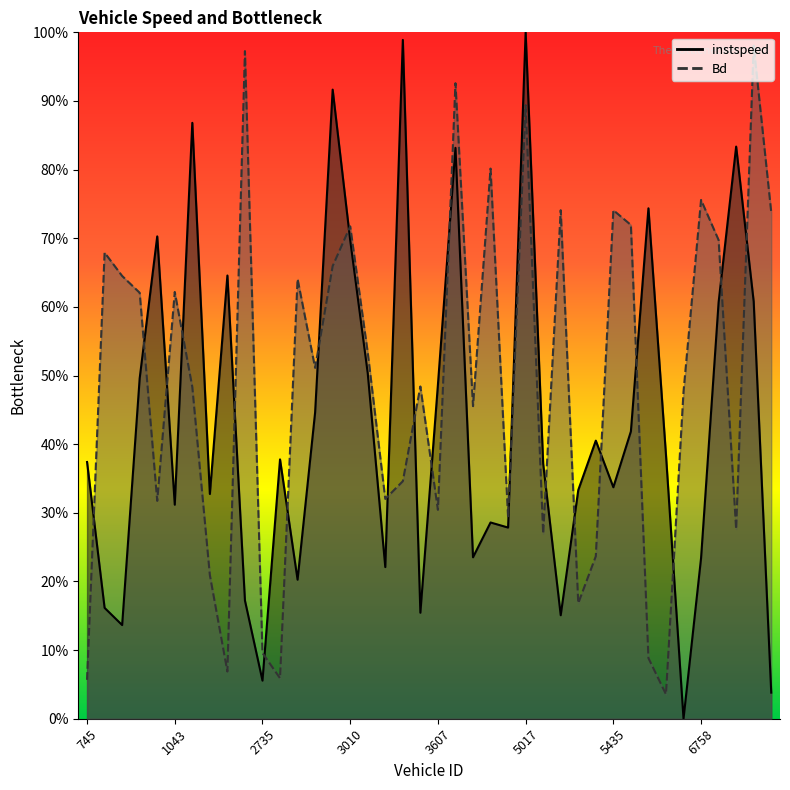

At which category is the sum across all series the highest?

5017